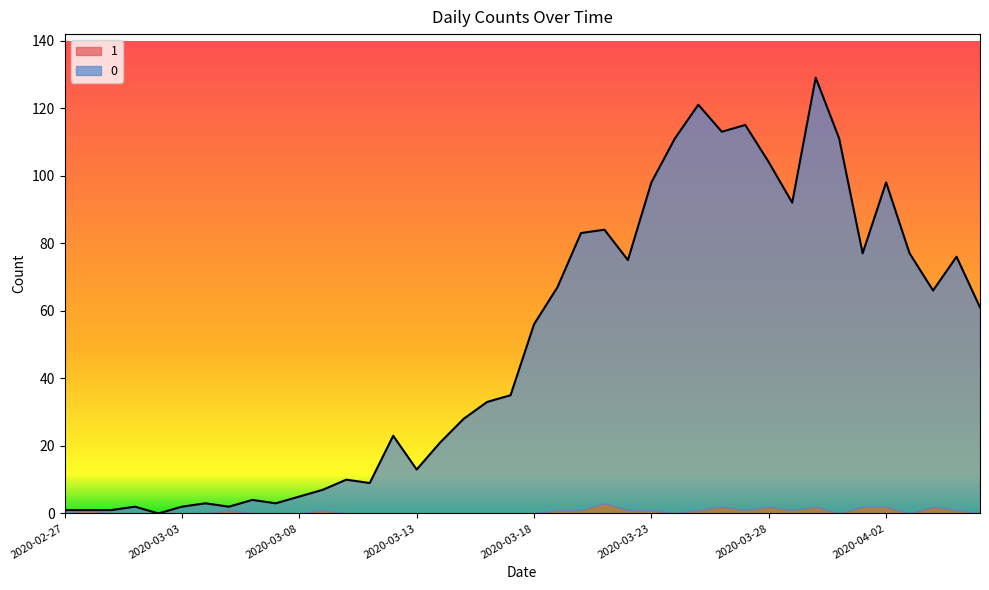

Rank the categories by value from lowest to highest.

2020-03-02, 2020-02-27, 2020-02-28, 2020-02-29, 2020-03-01, 2020-03-03, 2020-03-05, 2020-03-04, 2020-03-07, 2020-03-06, 2020-03-08, 2020-03-09, 2020-03-11, 2020-03-10, 2020-03-13, 2020-03-14, 2020-03-12, 2020-03-15, 2020-03-16, 2020-03-17, 2020-03-18, 2020-04-06, 2020-04-04, 2020-03-19, 2020-03-22, 2020-04-05, 2020-04-01, 2020-04-03, 2020-03-20, 2020-03-21, 2020-03-29, 2020-03-23, 2020-04-02, 2020-03-28, 2020-03-24, 2020-03-31, 2020-03-26, 2020-03-27, 2020-03-25, 2020-03-30